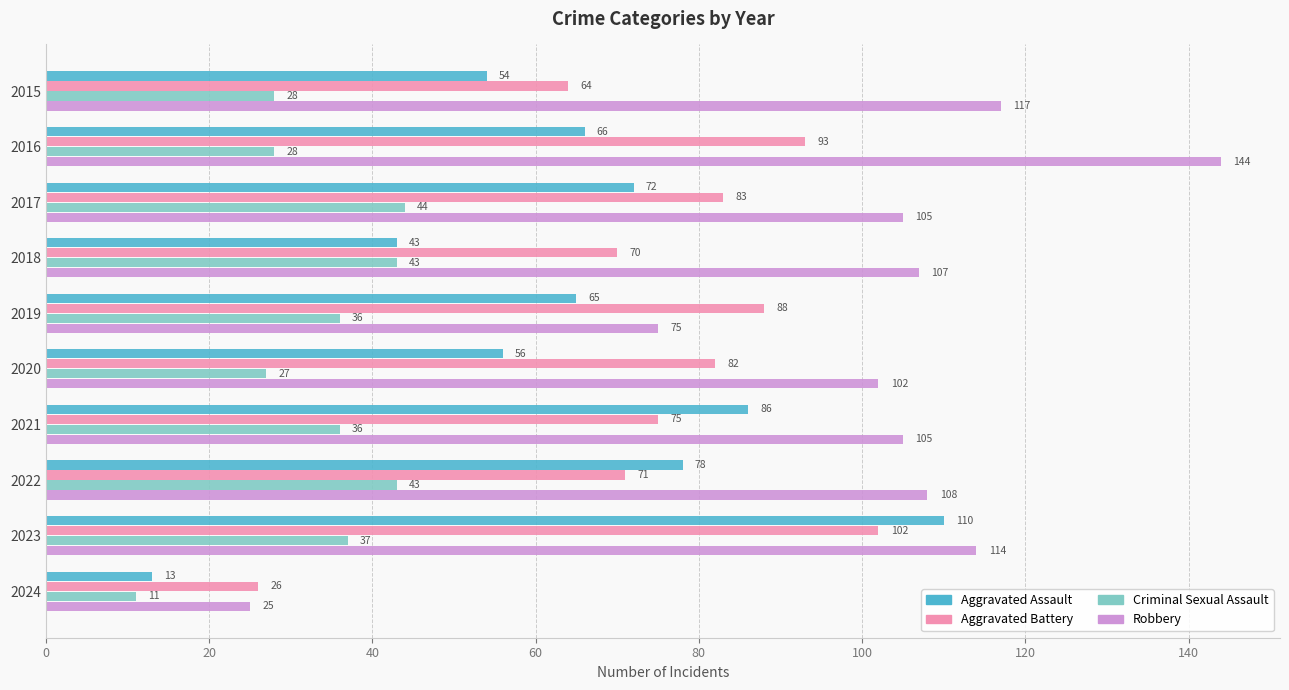

Where is Aggravated Assault nearest to the value 61?

2019